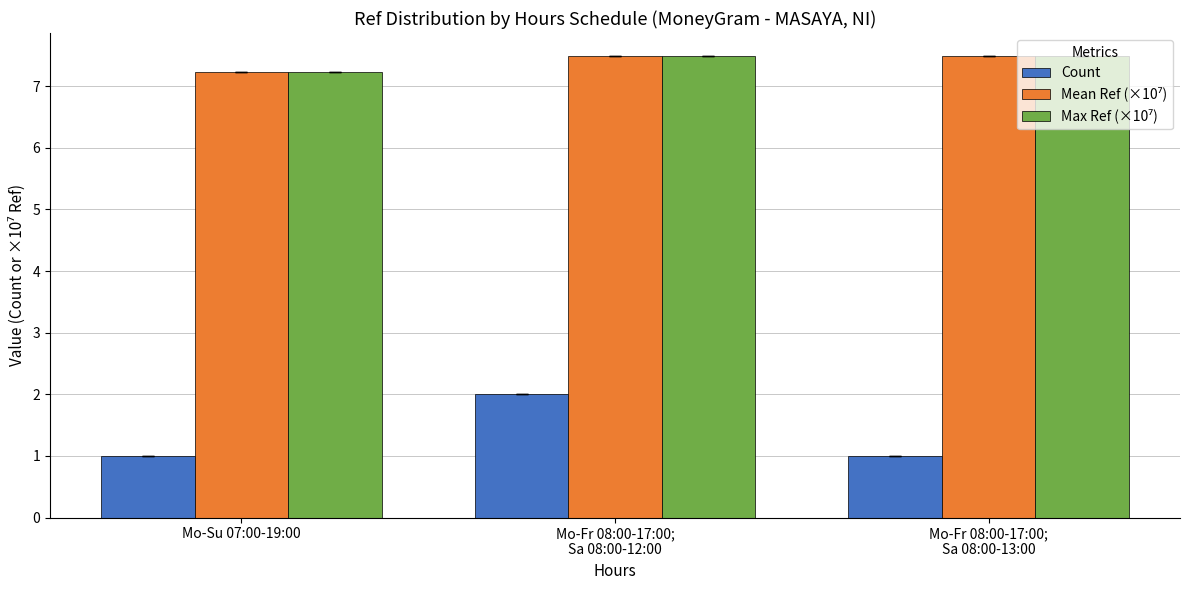

The value of Count at Mo-Su 07:00-19:00 is 1.7. True or false?

False